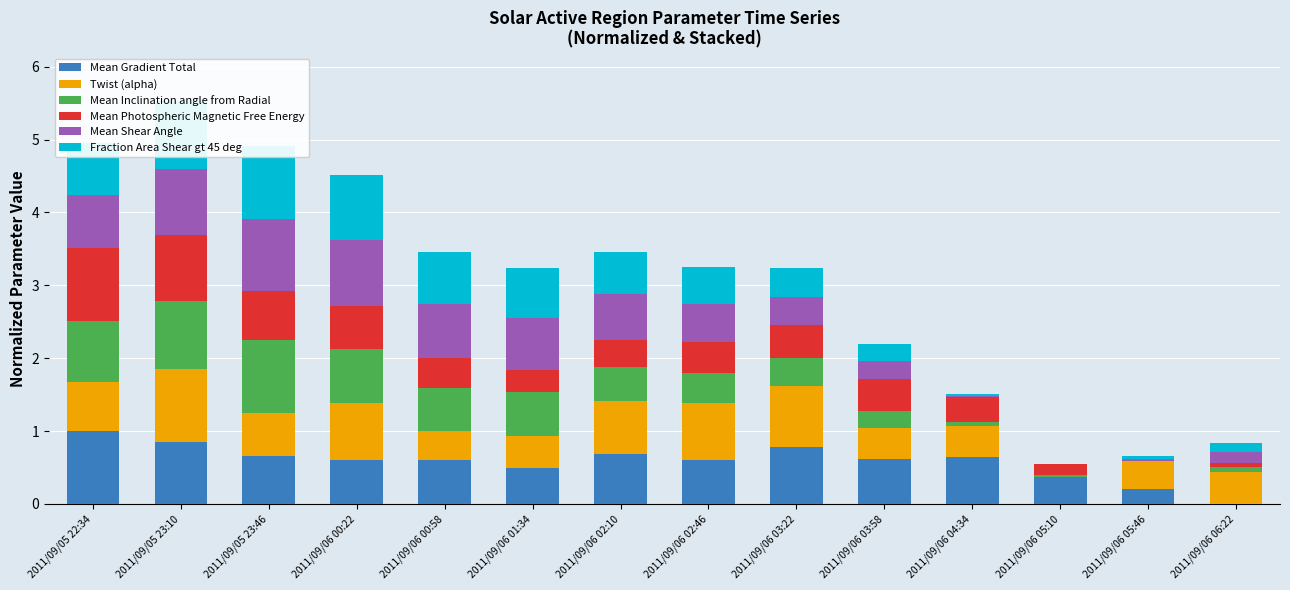

How many data points in Twist (alpha) are above 0?

13